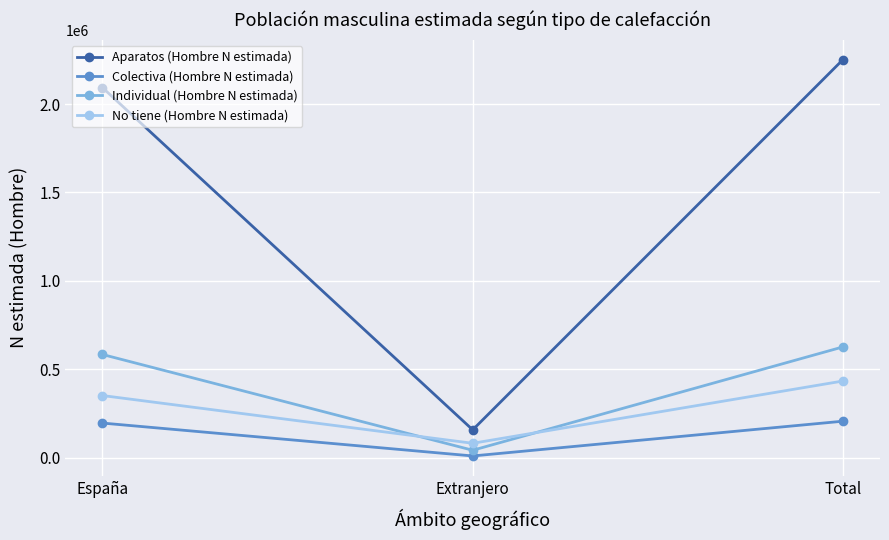

At Extranjero, list the series in order from smallest to largest.

Colectiva (Hombre N estimada), Individual (Hombre N estimada), No tiene (Hombre N estimada), Aparatos (Hombre N estimada)